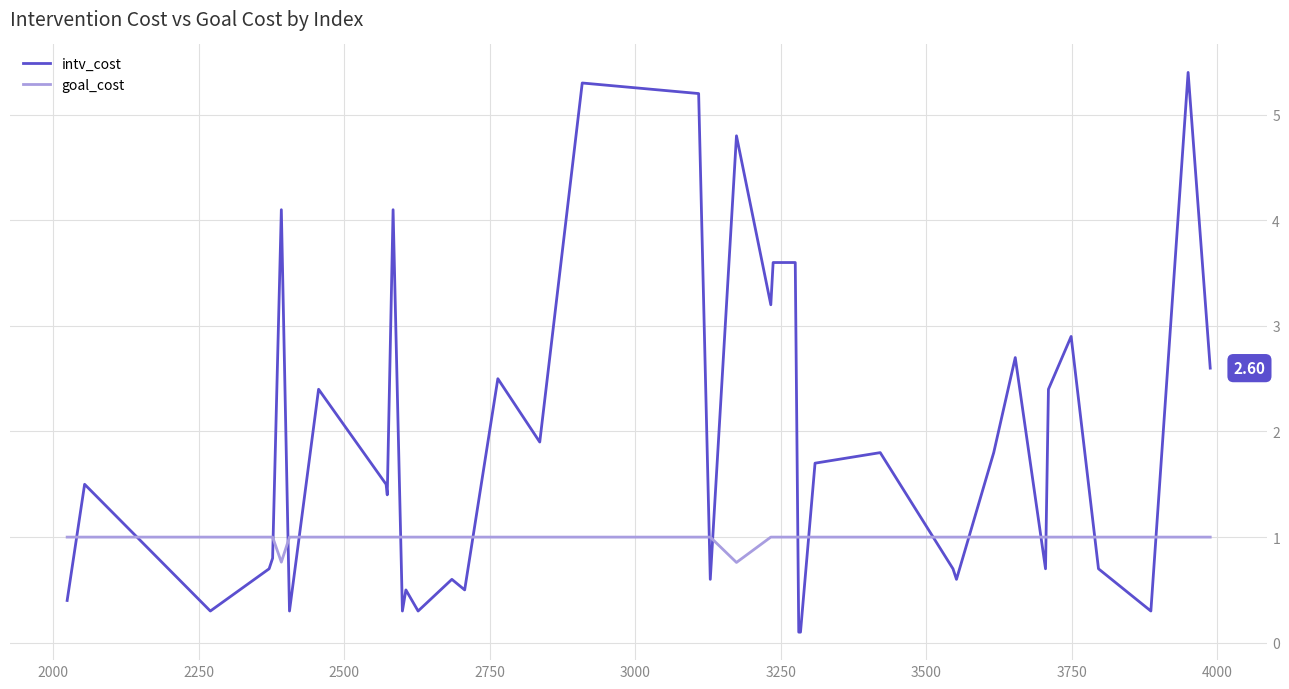

At how many categories does at least one series exceed 3?

9